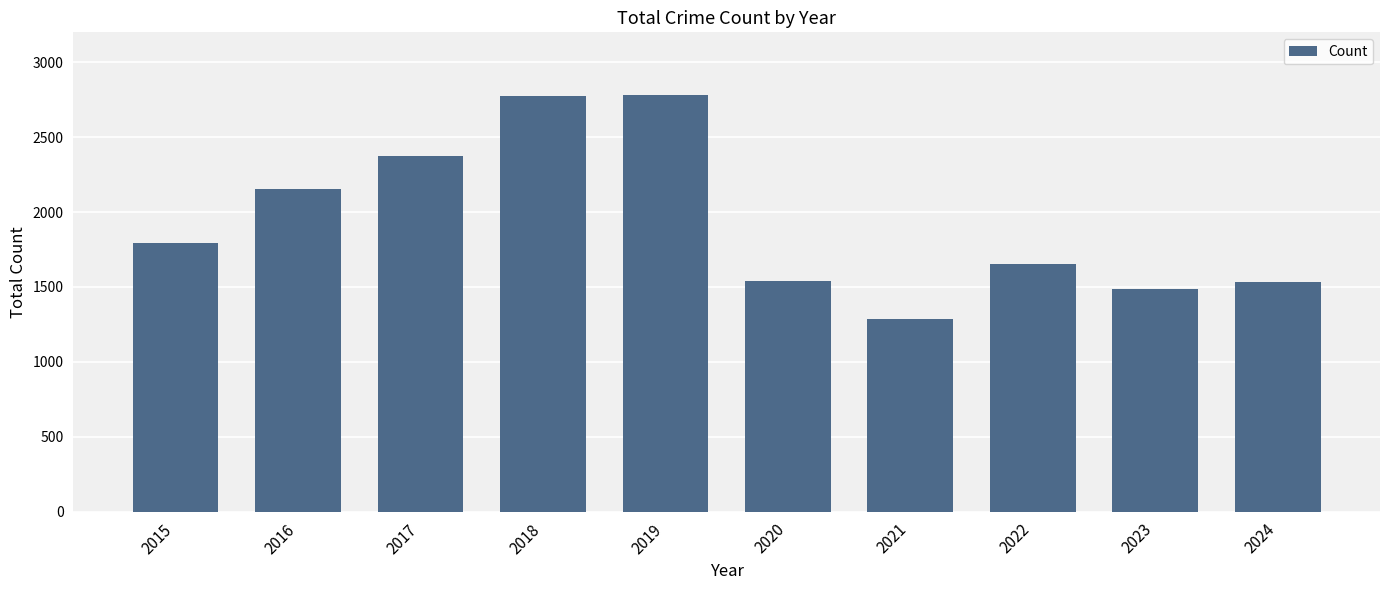

Read the value at 2015.

1794